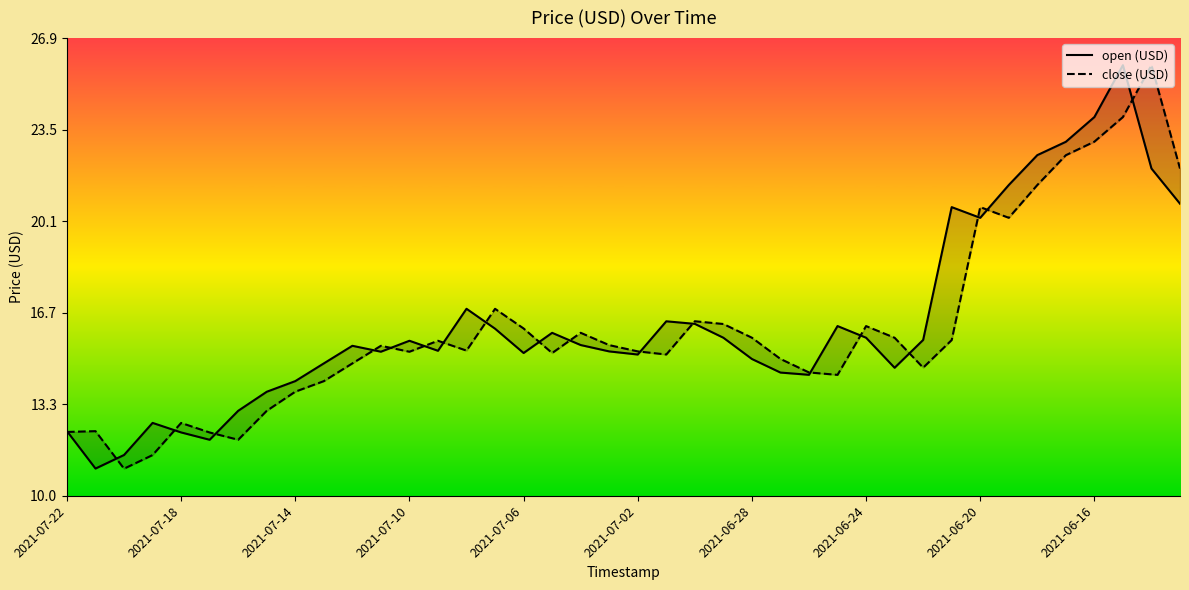

What is the spread (max minus min) of values at 2021-06-16?

0.9